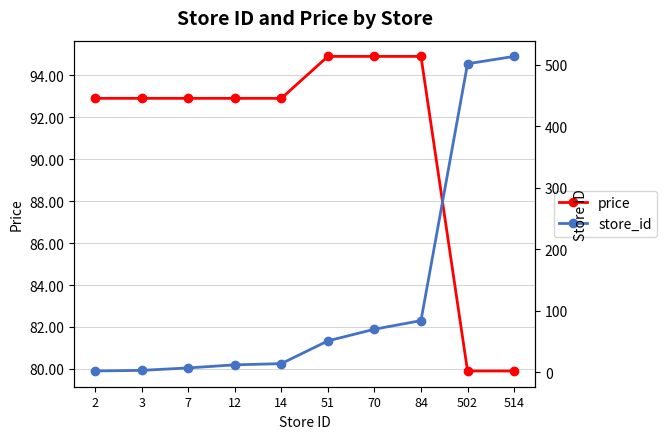

At which category is the sum across all series the highest?

514